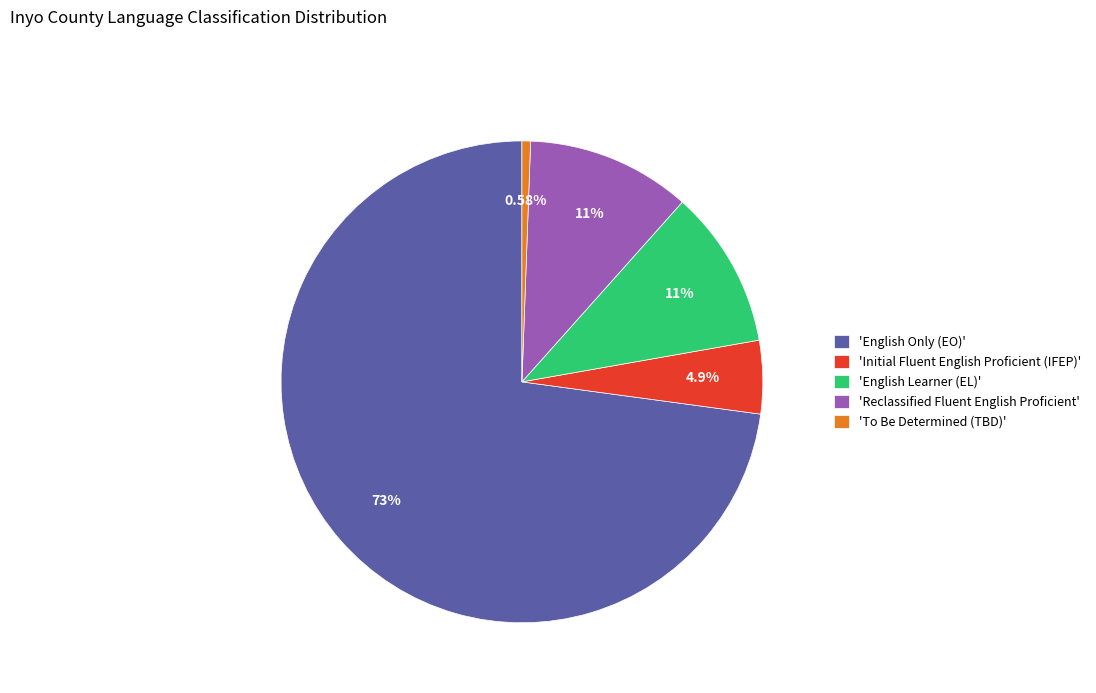

Which has a higher value, 'To Be Determined (TBD)' or 'English Only (EO)'?

'English Only (EO)'